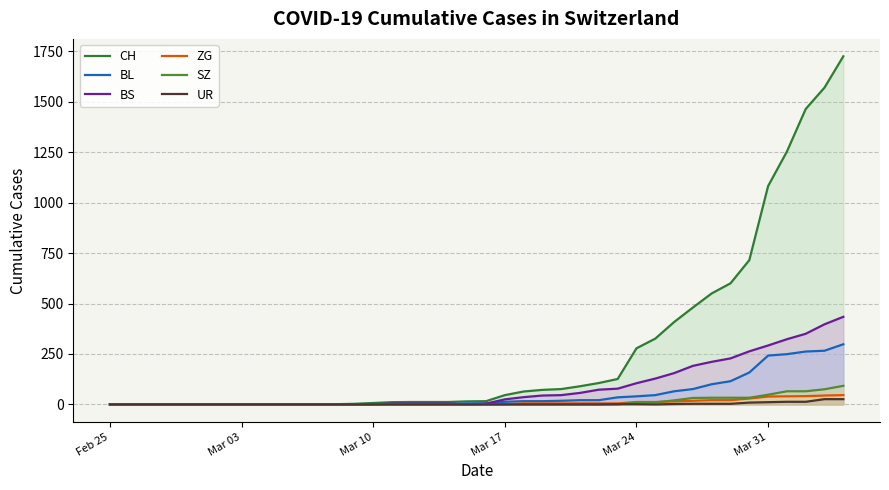

Reading left to right, transcribe all the data shown in this chart.

CH: 0	0	0	0	0	0	0	0	0	0	1	1	1	3	7	11	12	12	12	15	16	46	64	72	76	90	106	126	278	326	408	480	550	600	715	1082	1253	1464	1570	1725
BL: 0	0	0	0	0	0	0	0	0	0	0	0	0	1	2	2	2	2	2	5	5	13	16	16	18	21	21	35	40	46	65	76	100	115	158	242	249	262	266	298
BS: 0	0	0	0	0	0	0	0	0	0	0	0	0	0	0	4	4	4	4	0	4	25	36	44	46	57	73	78	105	128	155	191	211	228	263	292	323	350	397	434
ZG: 0	0	0	0	0	0	0	0	0	0	0	0	0	0	0	0	0	0	0	0	0	1	5	5	5	5	5	5	12	12	15	18	21	21	29	39	40	41	44	46
SZ: 0	0	0	0	0	0	0	0	0	0	0	0	0	0	0	0	0	0	0	0	0	0	0	0	0	0	0	0	10	10	20	32	33	33	33	48	65	65	75	92
UR: 0	0	0	0	0	0	0	0	0	0	0	0	0	0	0	0	0	0	0	0	0	0	0	0	0	0	0	1	1	0	2	3	3	3	9	11	13	13	26	26